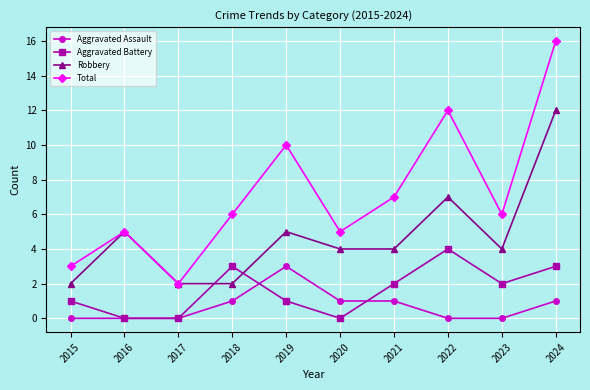

What is the approximate value of Aggravated Battery at 2021?

2